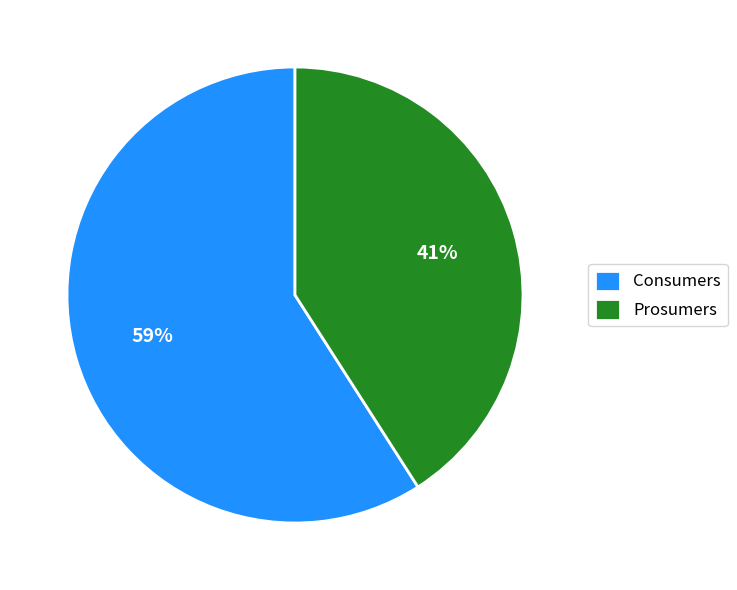

Is it true that Consumers is 71% of the pie?

False